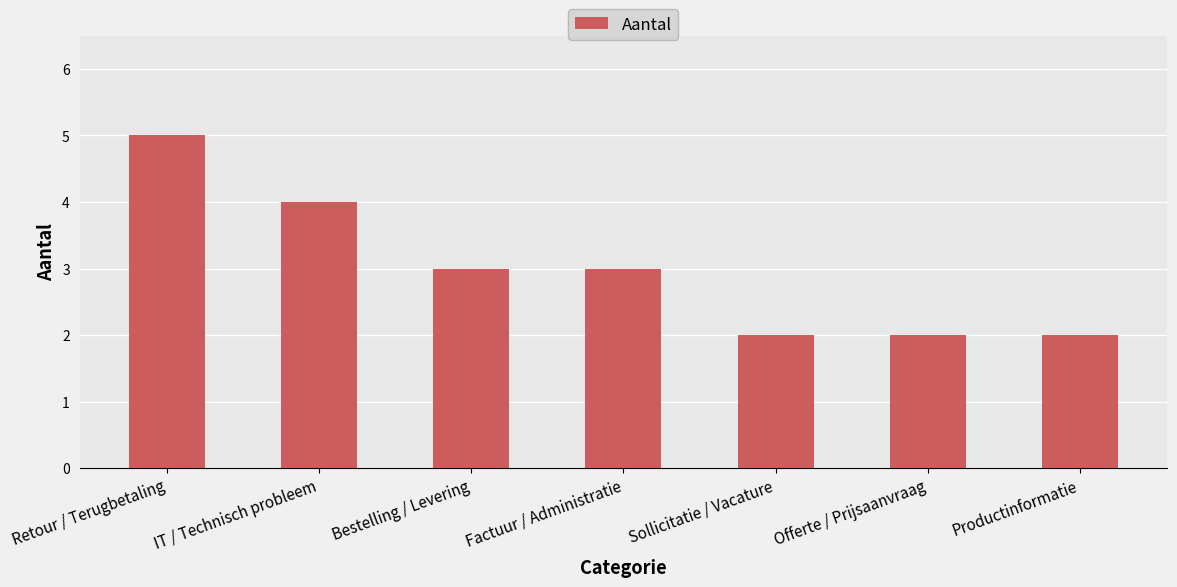

What is the minimum value shown in the chart?

2